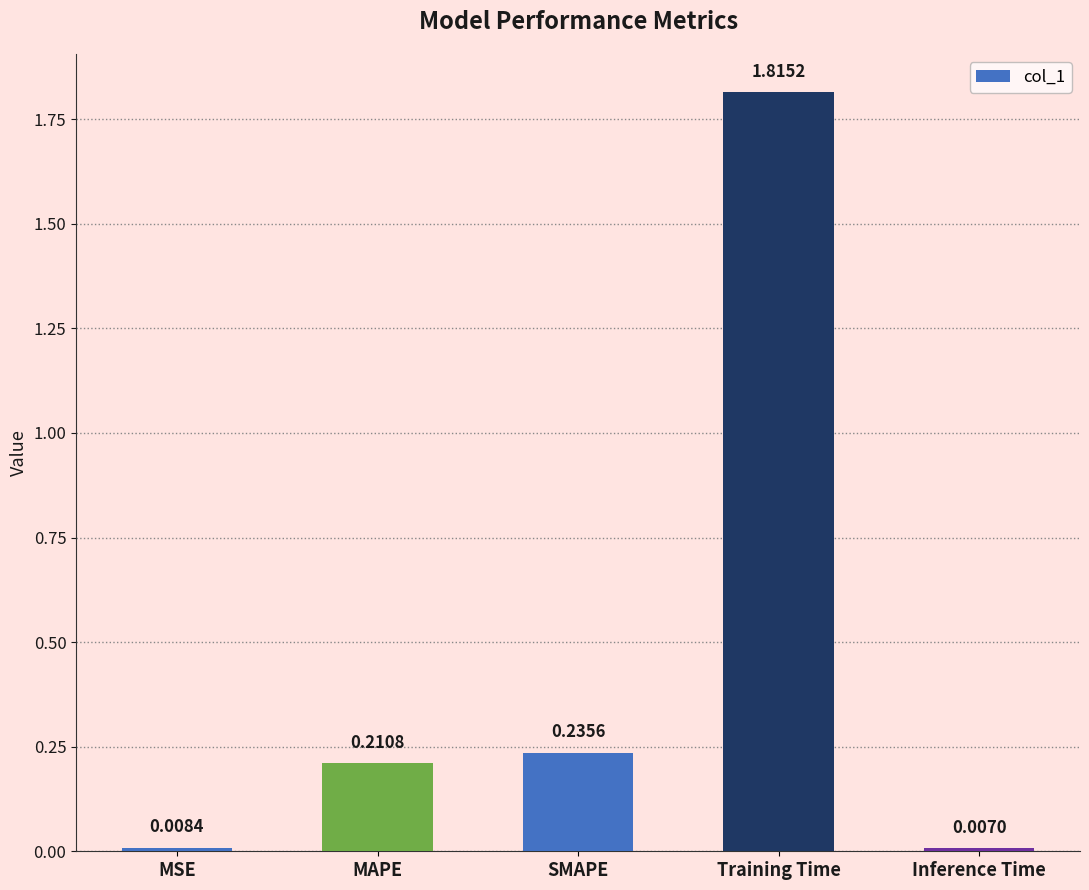

At which category does the chart reach its peak across all series?

Training Time